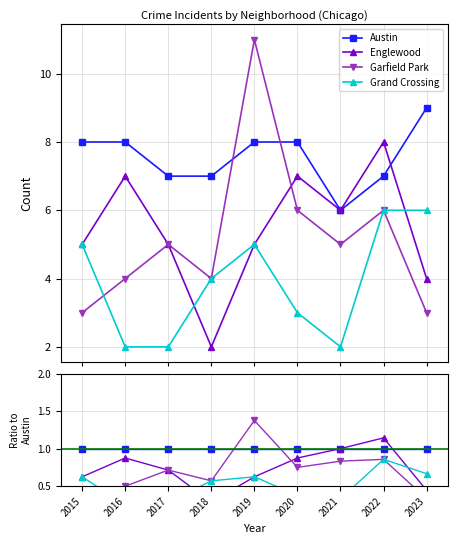

Is the value of Grand Crossing at 2023 greater than the value of Garfield Park at 2018?

Yes